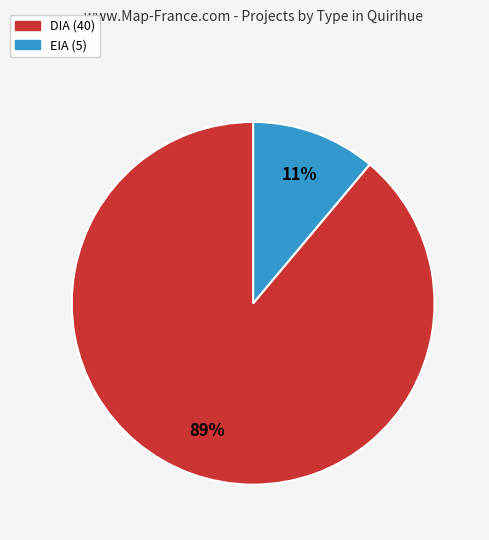

Do EIA and DIA together represent more than half of the pie?

Yes